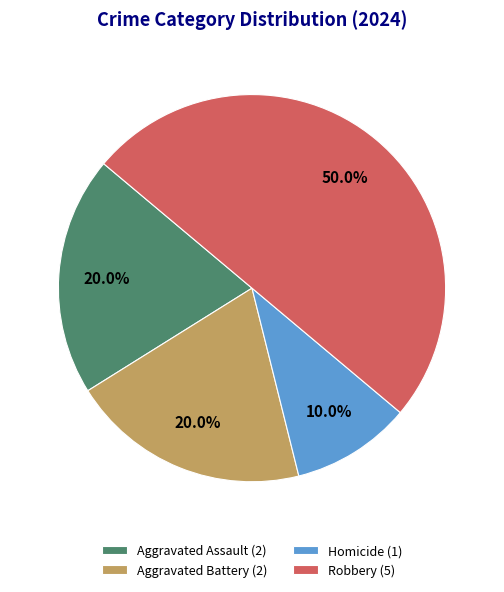

To the nearest percent, what is the difference between the Robbery and Aggravated Battery slice percentages?

30%